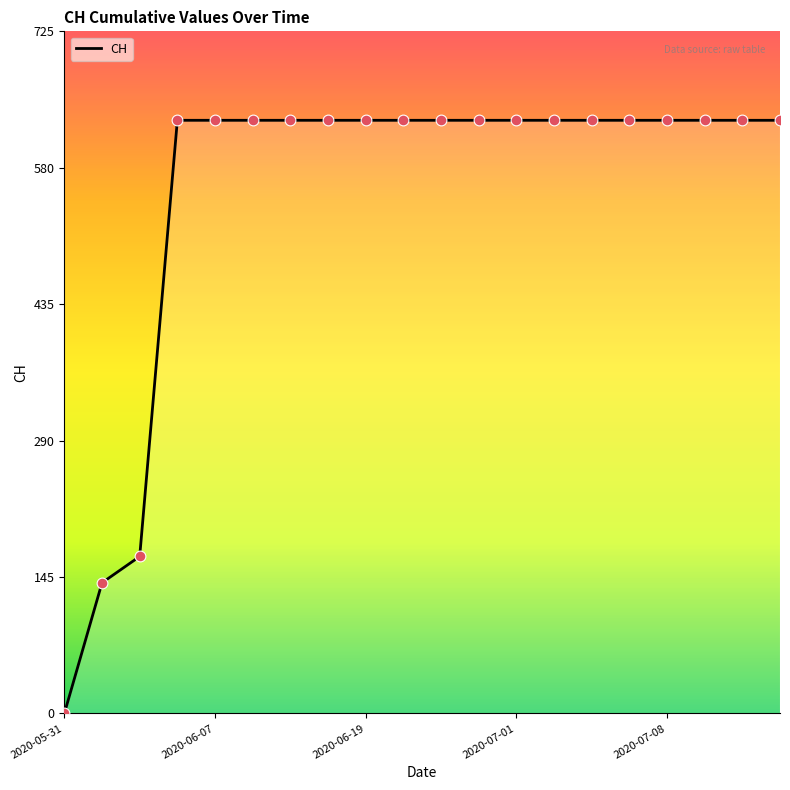

What is the difference between the maximum and minimum values?

631